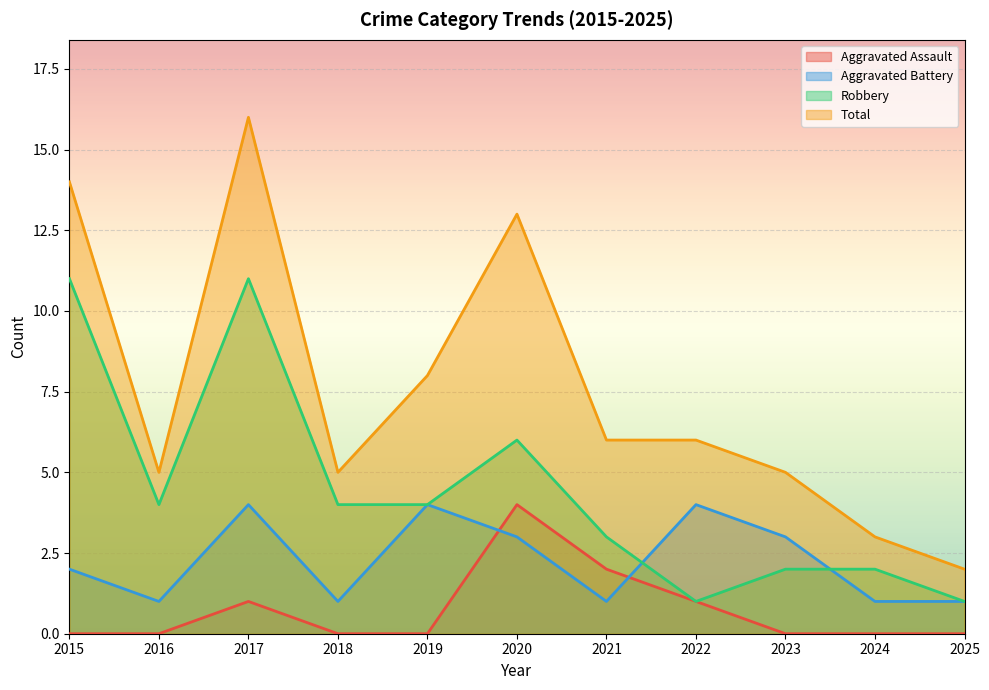

True or false: Total and Robbery intersect in this chart.

False